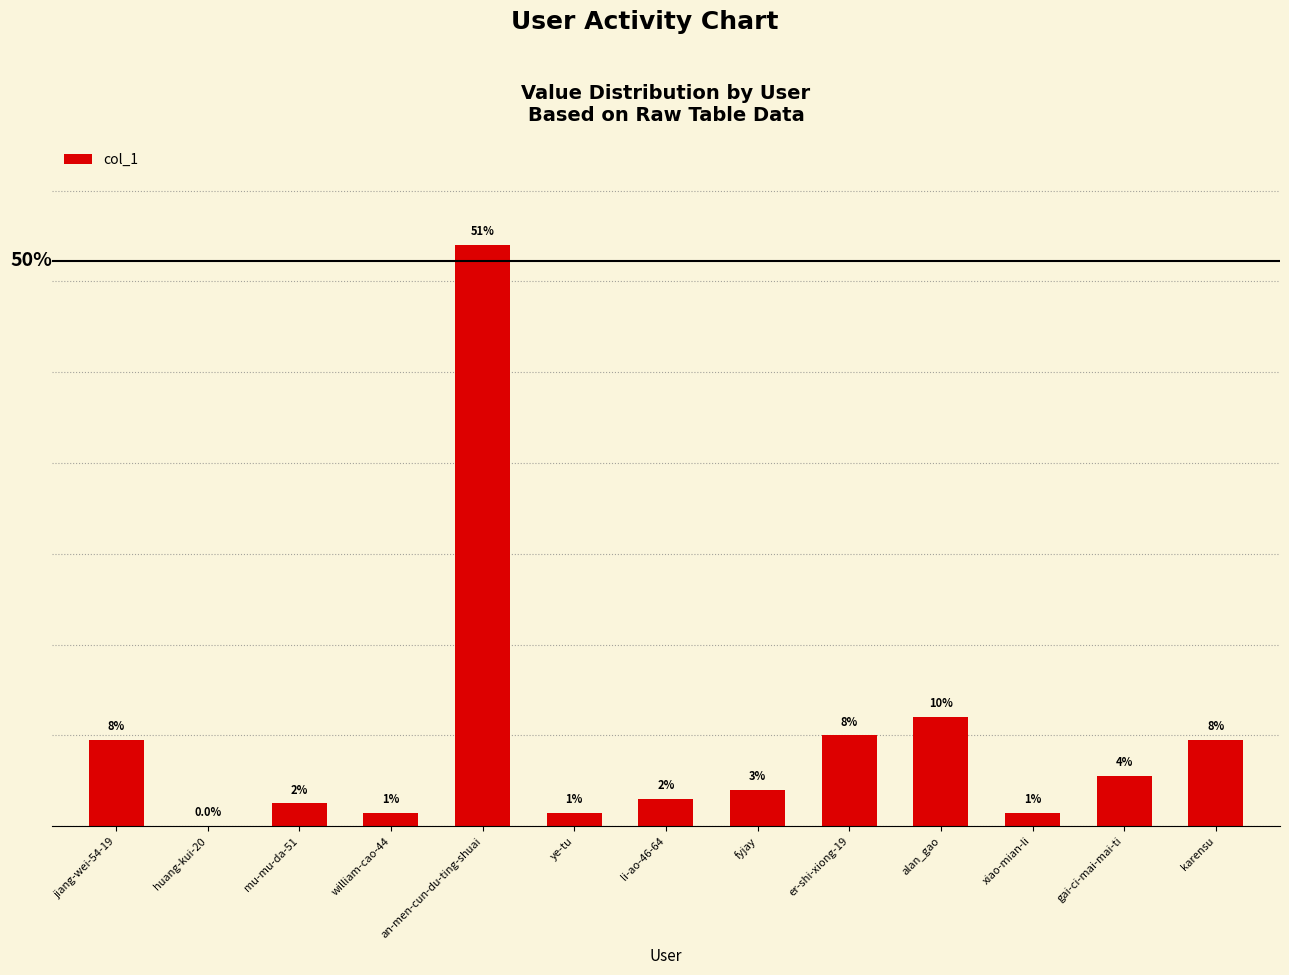

How many data points are less than 8?

6